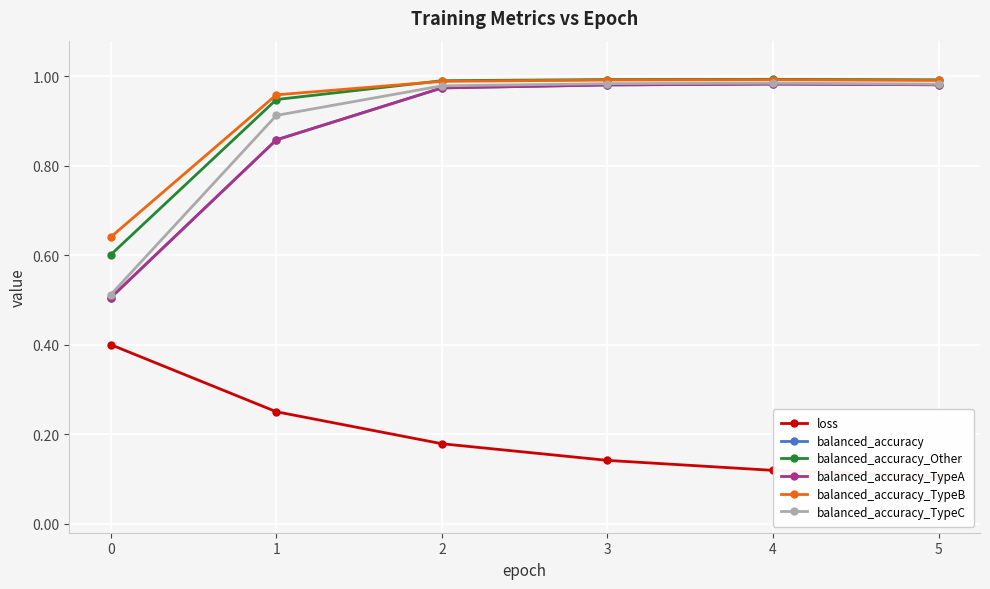

What is the difference between the maximum and minimum values in the balanced_accuracy_TypeC series?

0.5